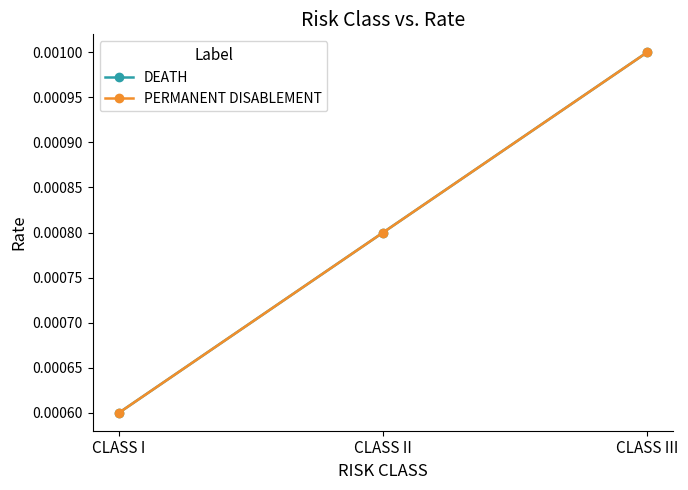

Which series has the widest spread of values?

DEATH